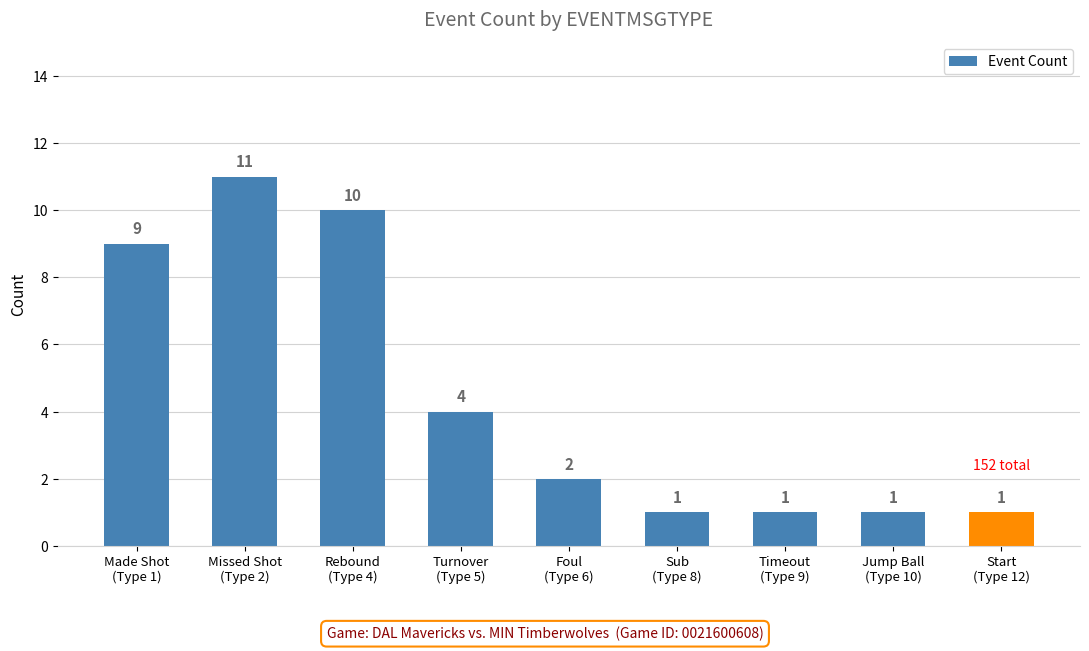

What is the change in value from Missed Shot
(Type 2) to Timeout
(Type 9)?

-10